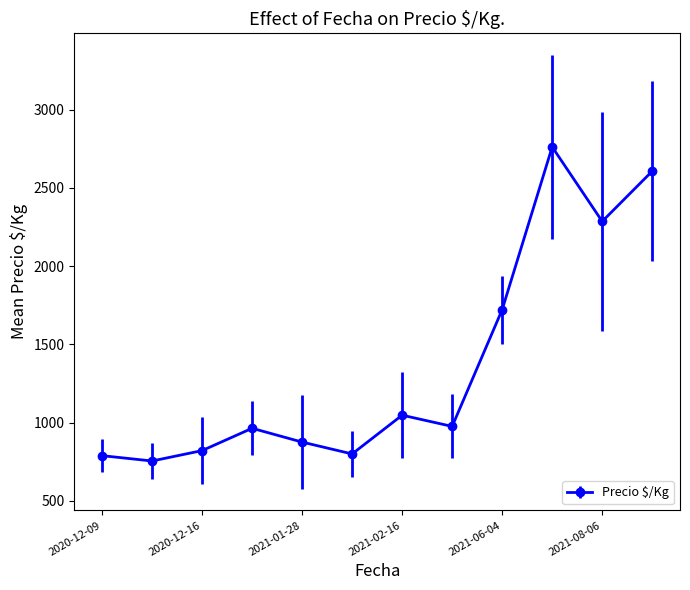

What is the value of the 11th point from the left?

2286.0